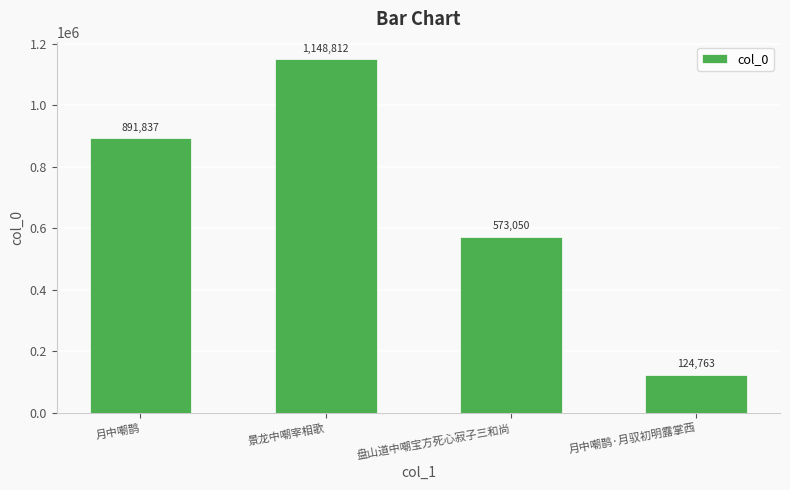

The chart shows a value of 709473 at 景龙中嘲宰相歌. True or false?

False